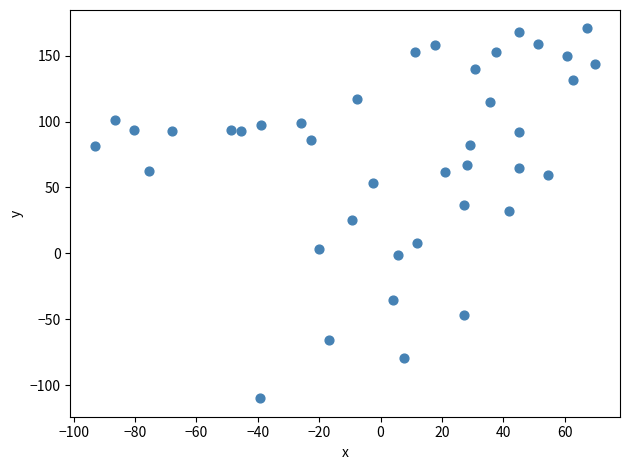

What is the range of Y values (max minus min)?

280.4